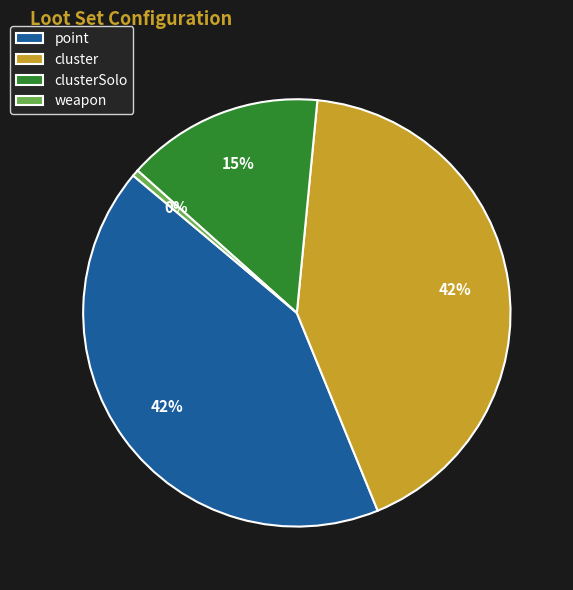

Which category has the smallest portion of the pie?

weapon